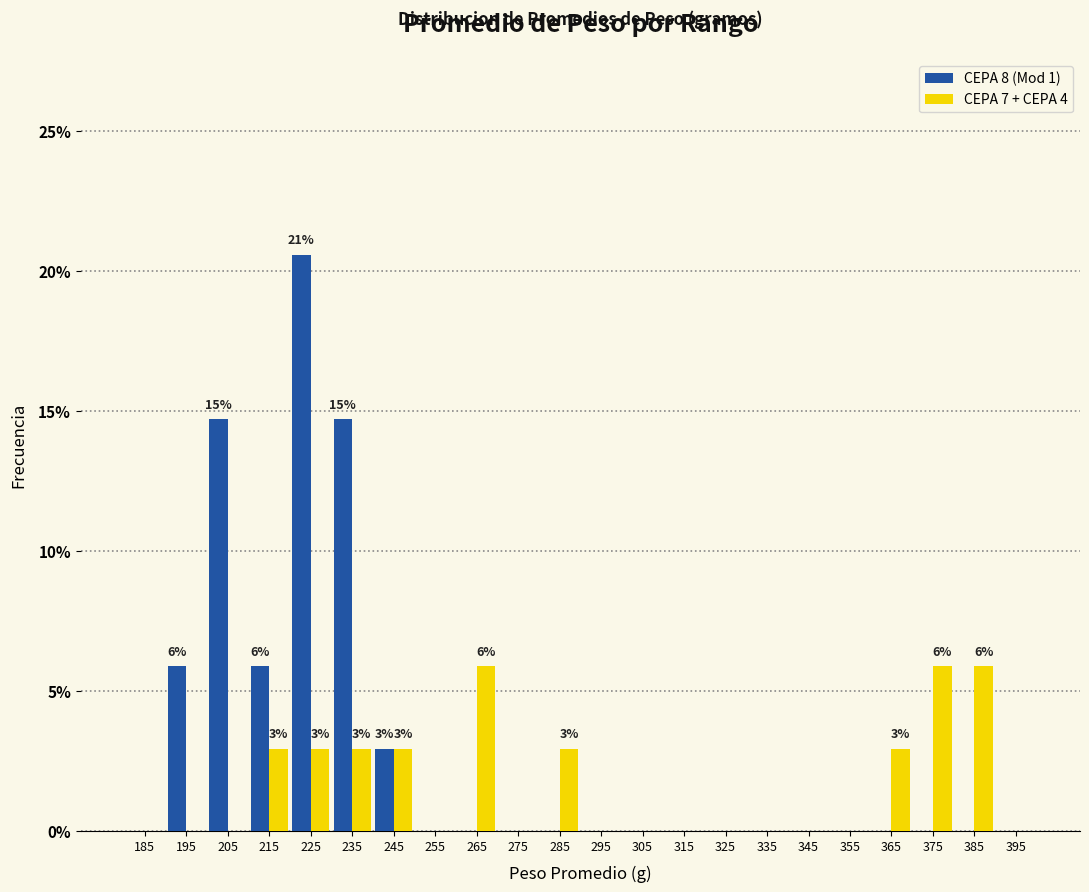

In the CEPA 8 (Mod 1) series, which range on the x-axis has the tallest bar?

220 to 230